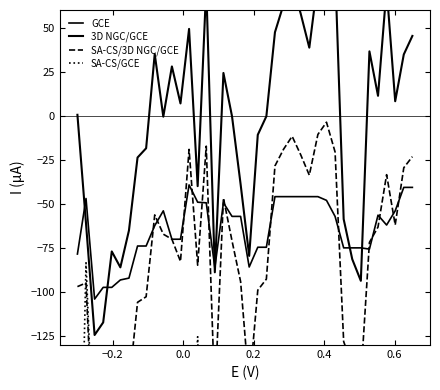

What is the highest value of the 3D NGC/GCE series?

93.0